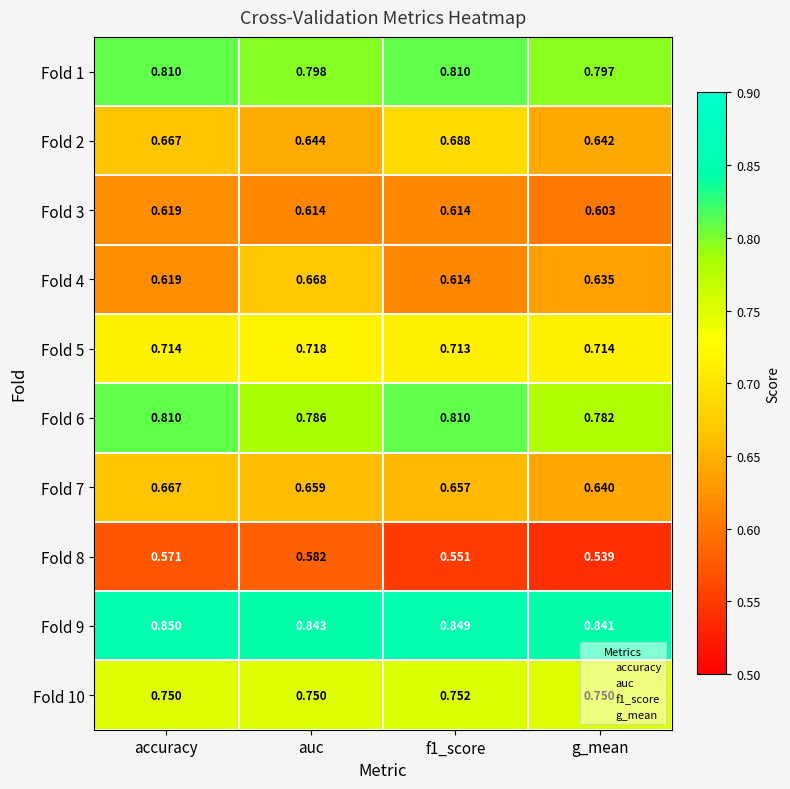

At which label is Fold 3 closest to 0?

g_mean